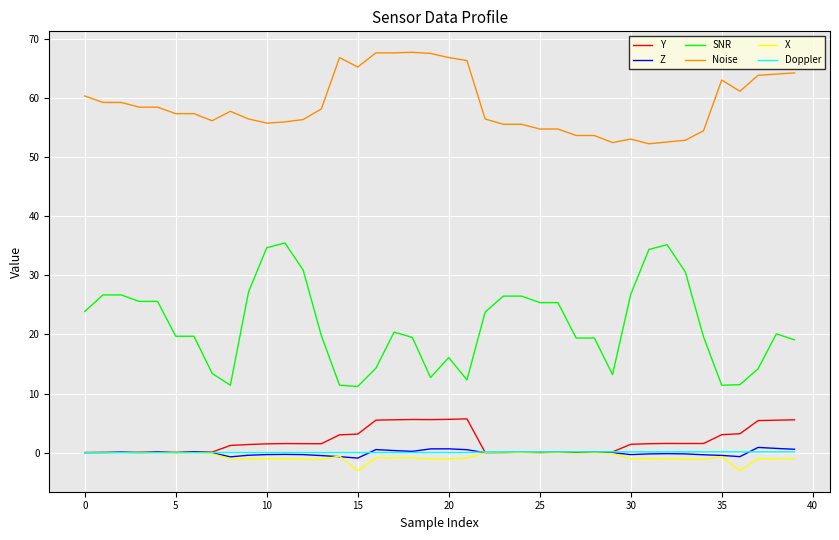

Which series has the largest range (max minus min)?

SNR